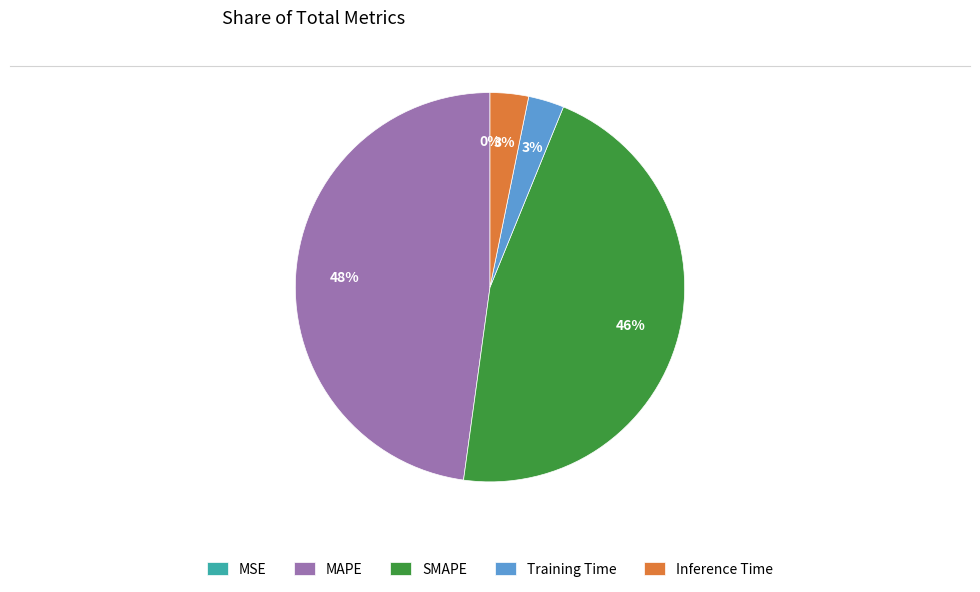

To the nearest percent, what portion does MAPE represent?

48%